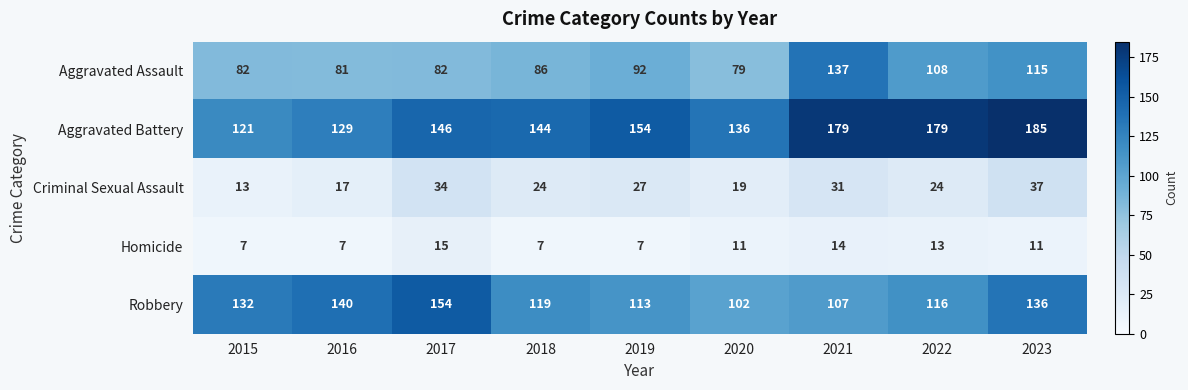

The value of Aggravated Battery at 2021 is 236. True or false?

False